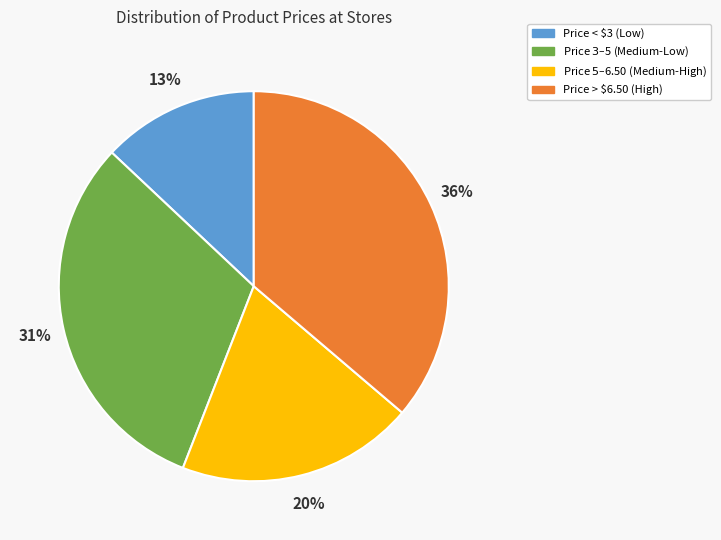

To the nearest percent, what is the difference between the largest and smallest slice percentages?

23%